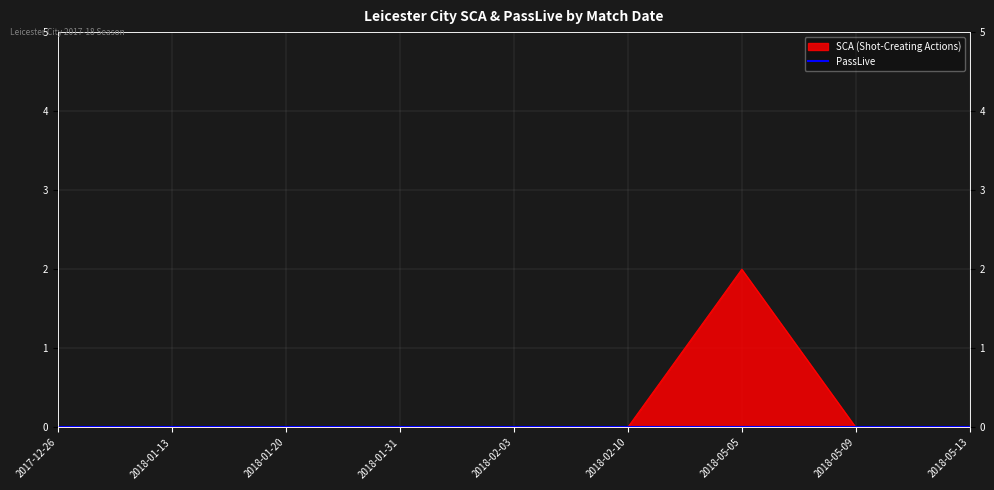

What is the change in value from 2018-01-20 to 2018-05-05?

+2